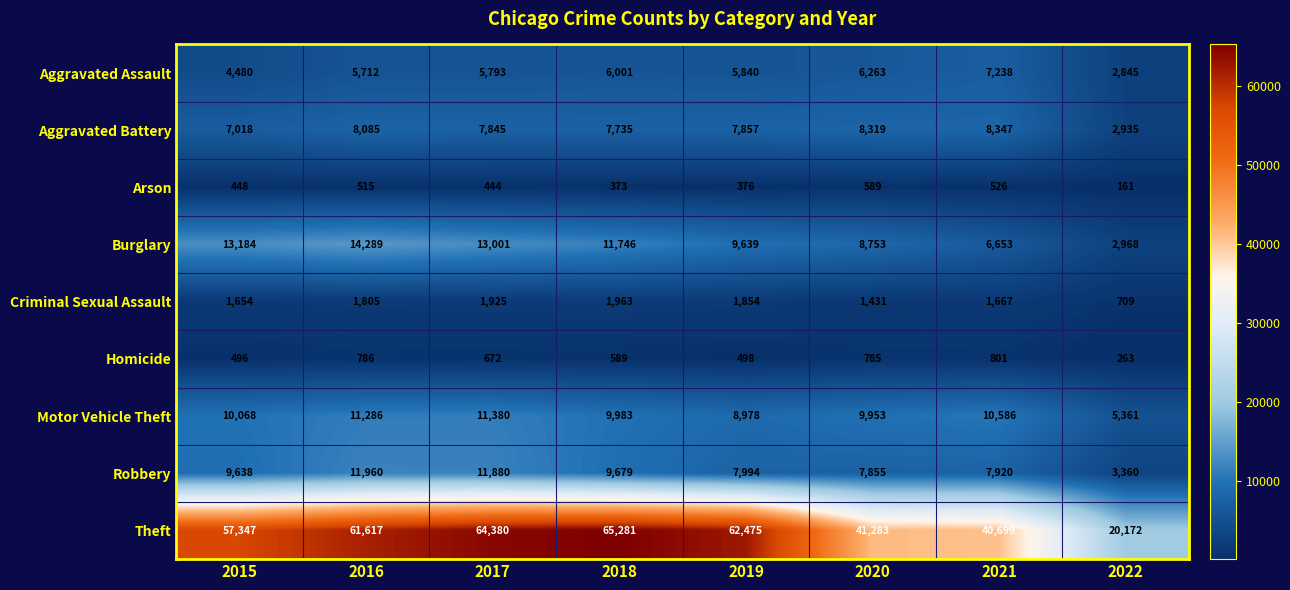

What is the approximate value of Homicide at 2022, to the nearest 10?

260